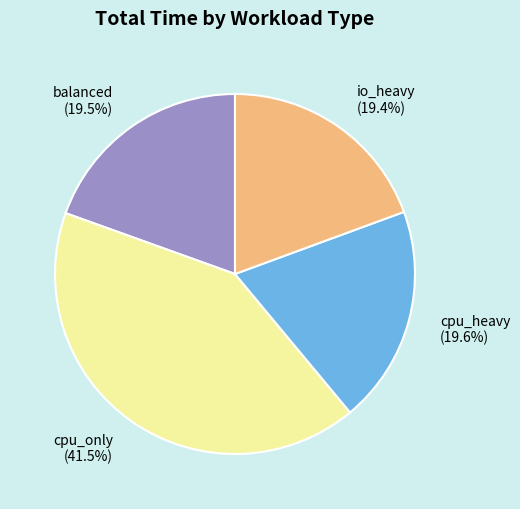

Is it true that balanced is 29% of the pie?

False